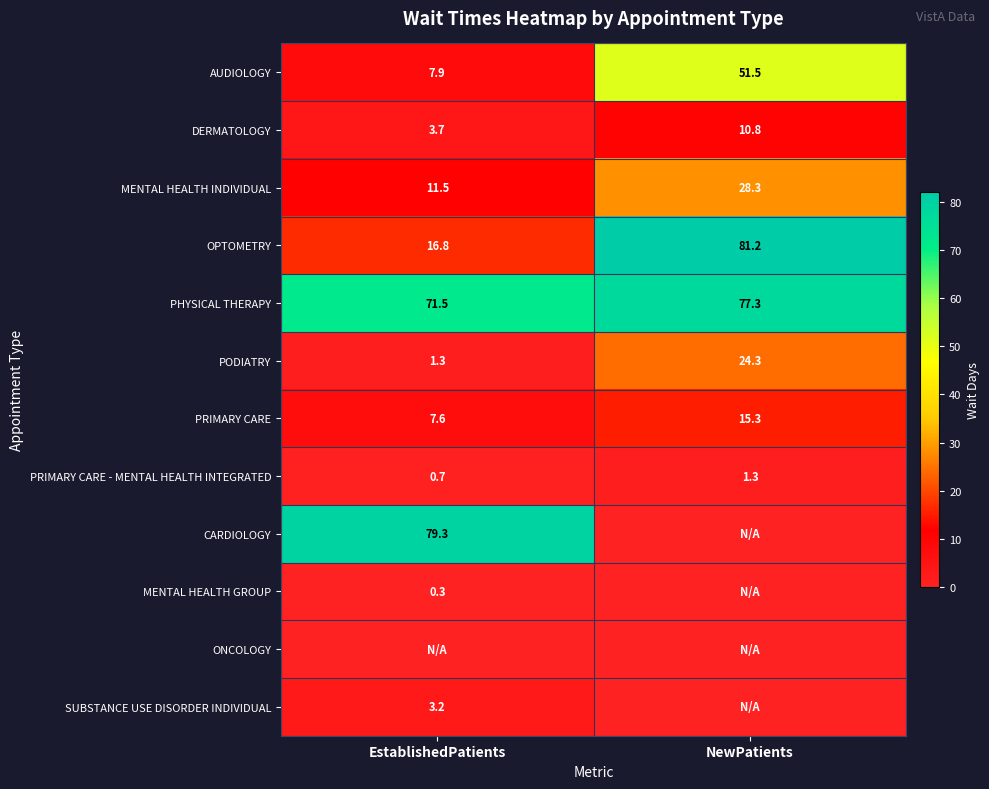

The MENTAL HEALTH GROUP series shows 0.3 at EstablishedPatients. True or false?

True